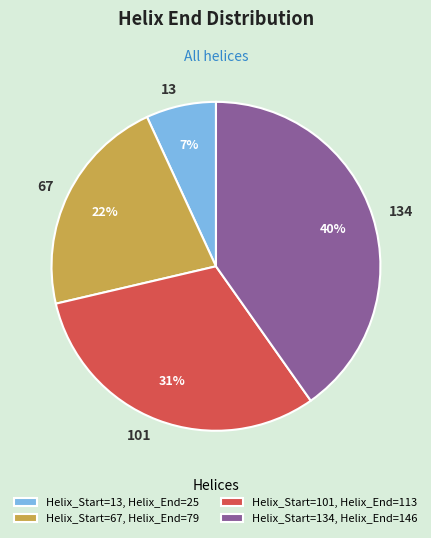

Combined, do 101 and 134 account for over 50%?

Yes